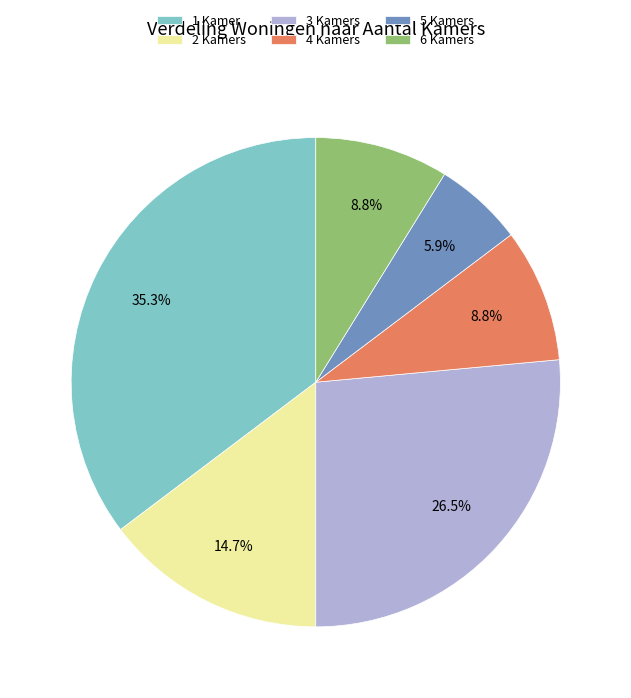

Which has a higher value, 5 Kamers or 6 Kamers?

6 Kamers